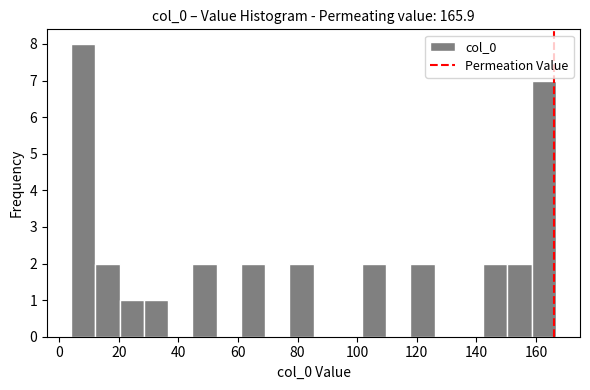

Reading left to right, list every bar in this chart as the range it spans on the x-axis followed by its height. Neither the bar edges nor the heights are printed on the chart, so give them approximately, as read against the axes.

4 to 12: 8
12 to 20: 2
20 to 28: 1
28 to 36: 1
36 to 44: 0
44 to 52: 2
52 to 60: 0
60 to 70: 2
70 to 78: 0
78 to 86: 2
86 to 94: 0
94 to 102: 0
102 to 110: 2
110 to 118: 0
118 to 126: 2
126 to 134: 0
134 to 142: 0
142 to 150: 2
150 to 158: 2
158 to 166: 7